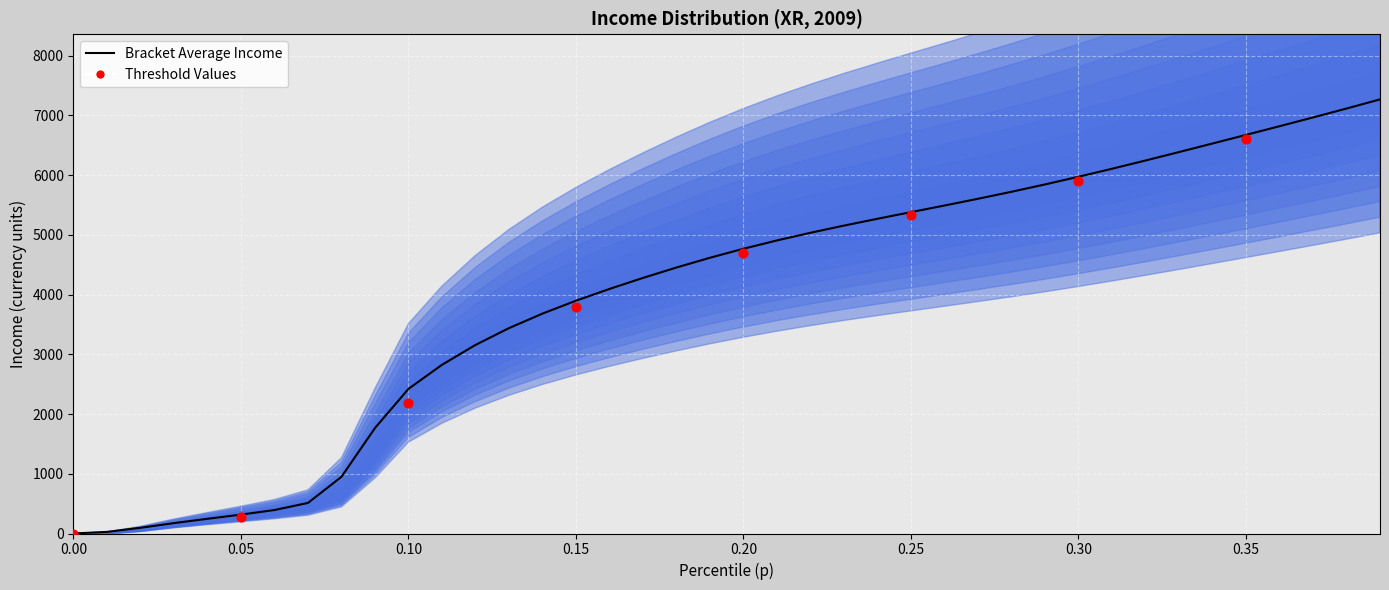

At how many categories does at least one series exceed 5421?

14